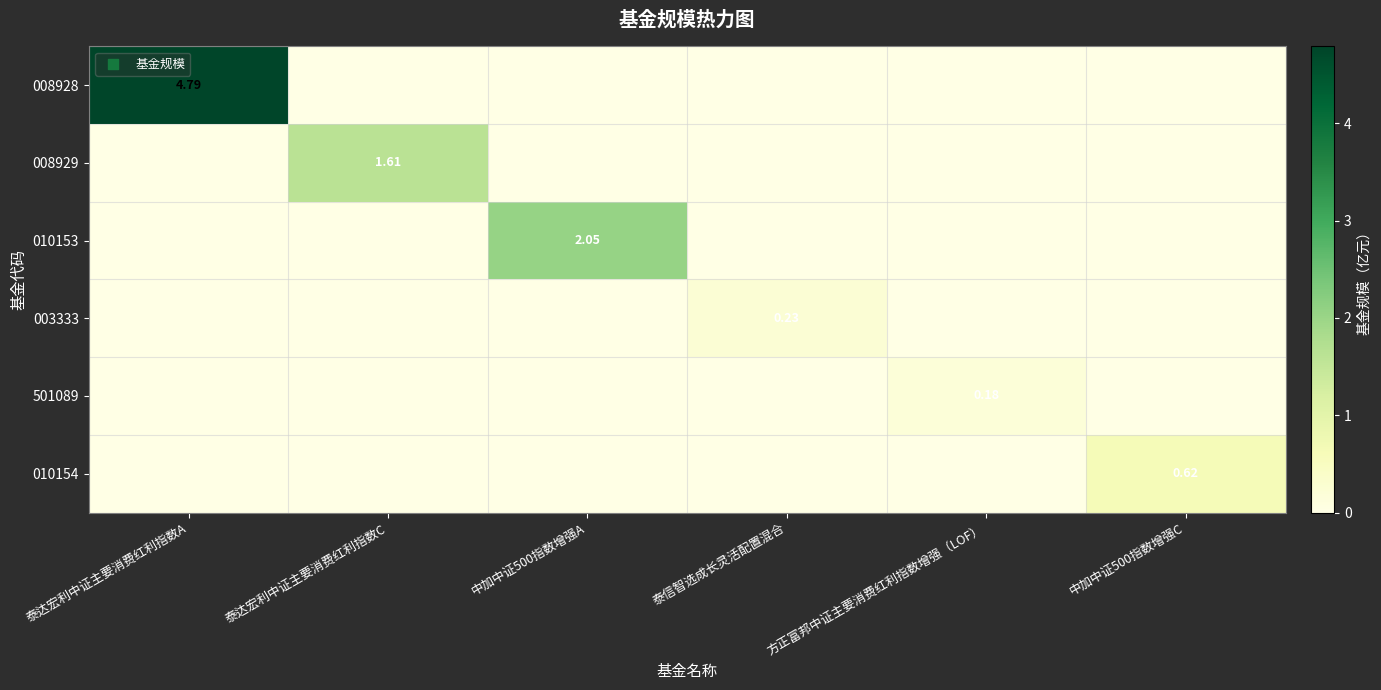

Rank the series at 中加中证500指数增强C from lowest to highest value.

008928, 008929, 010153, 003333, 501089, 010154